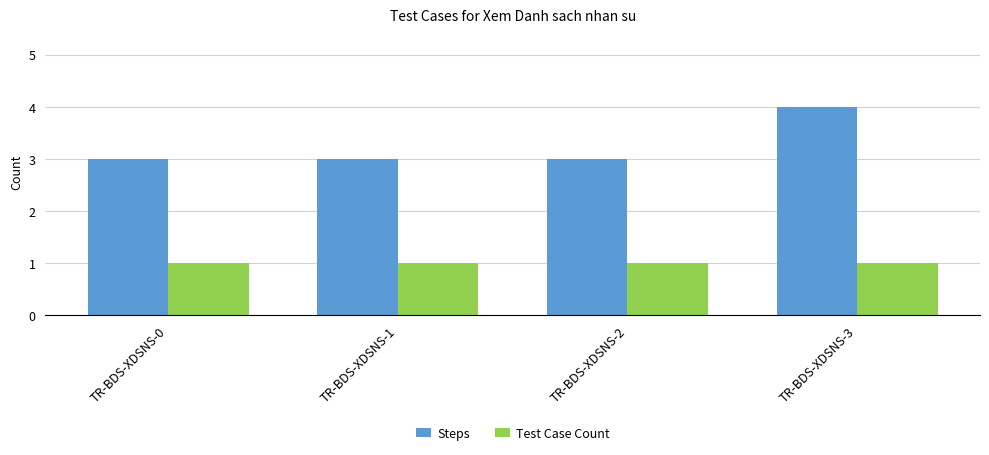

Which series has the largest range (max minus min)?

Steps